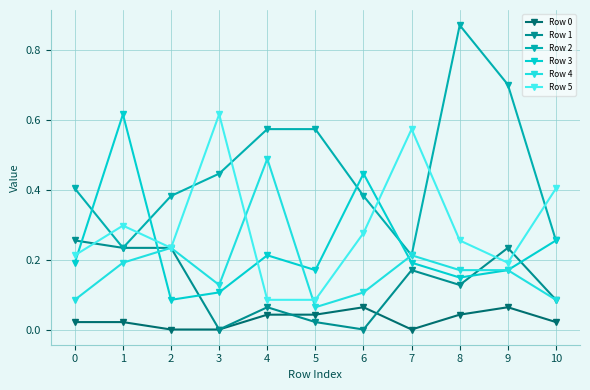

What is the total value across all series at 10?

1.1